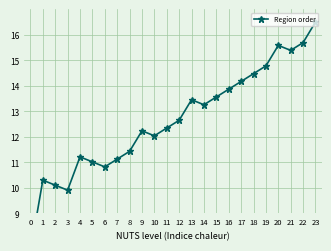

How many values exceed 12?

15